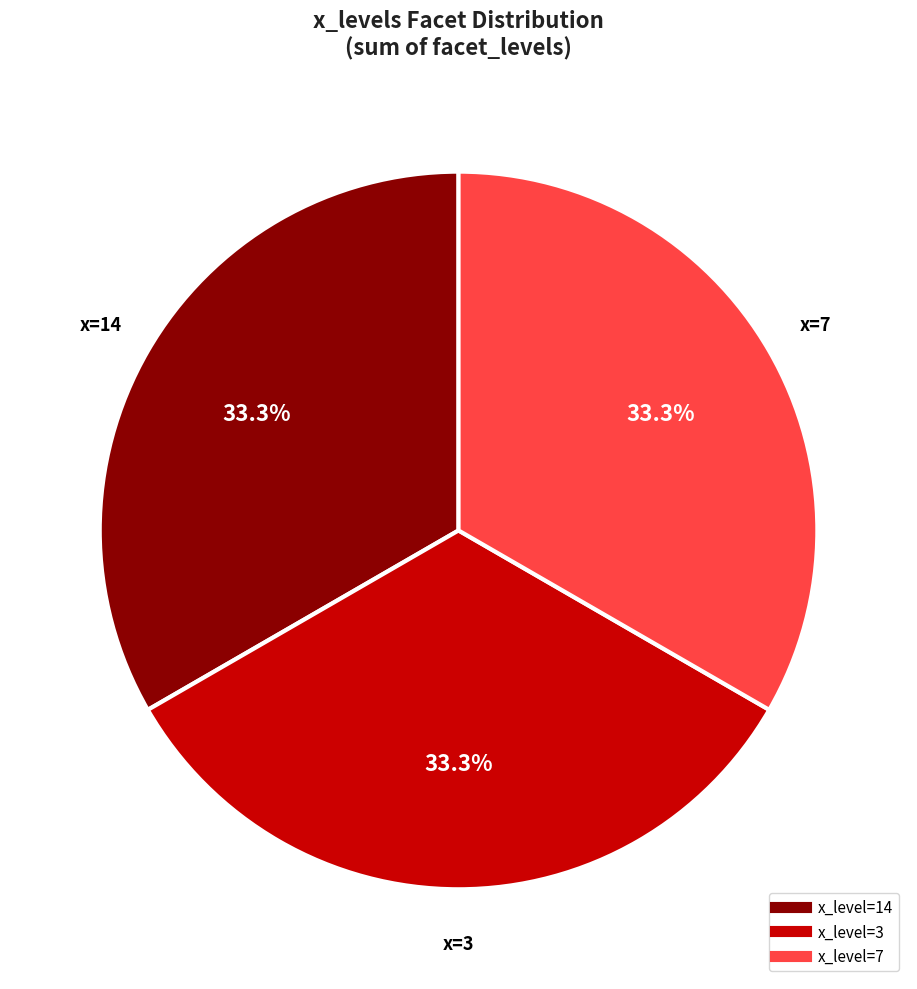

How many segments does this pie chart have?

3